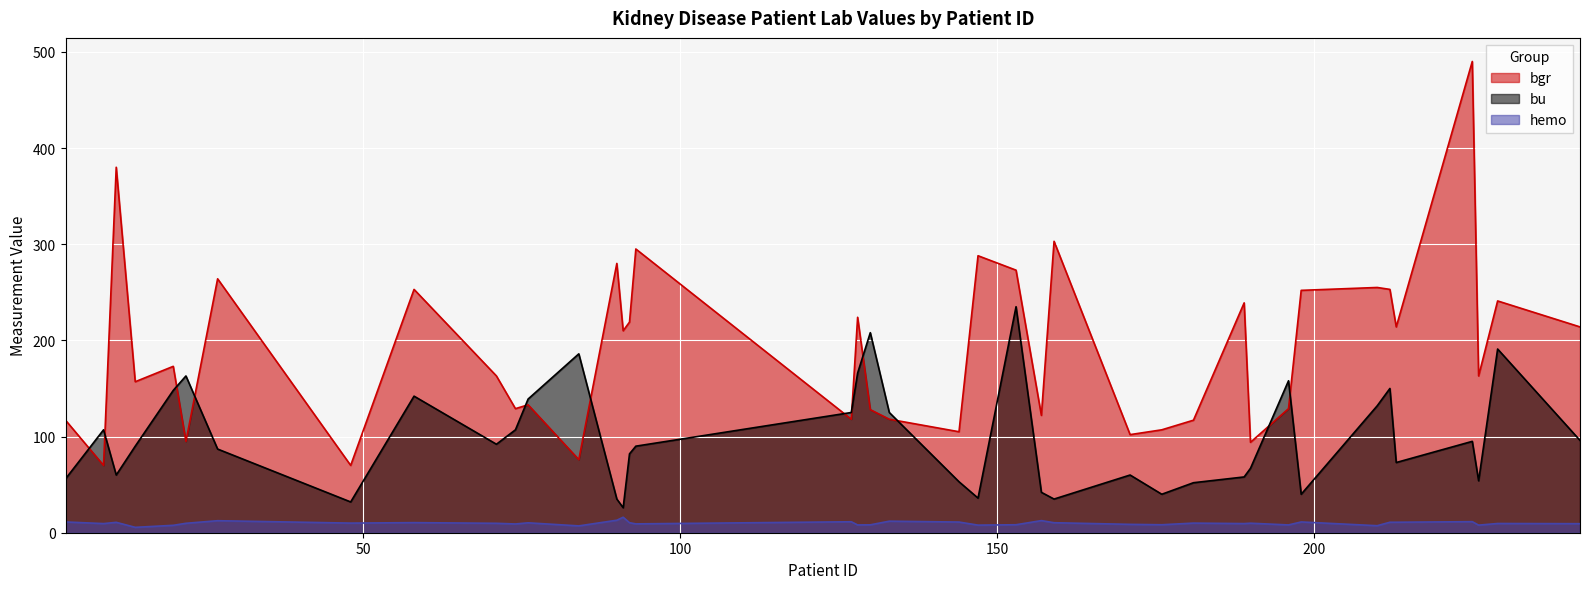

Which series has the largest range (max minus min)?

bgr